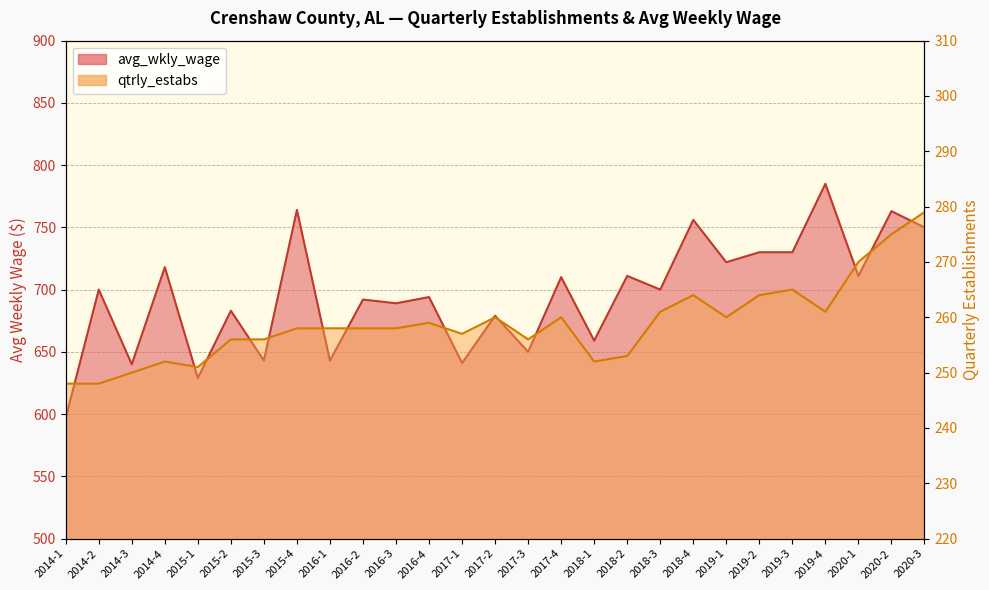

What is the highest value of the avg_wkly_wage series?

785